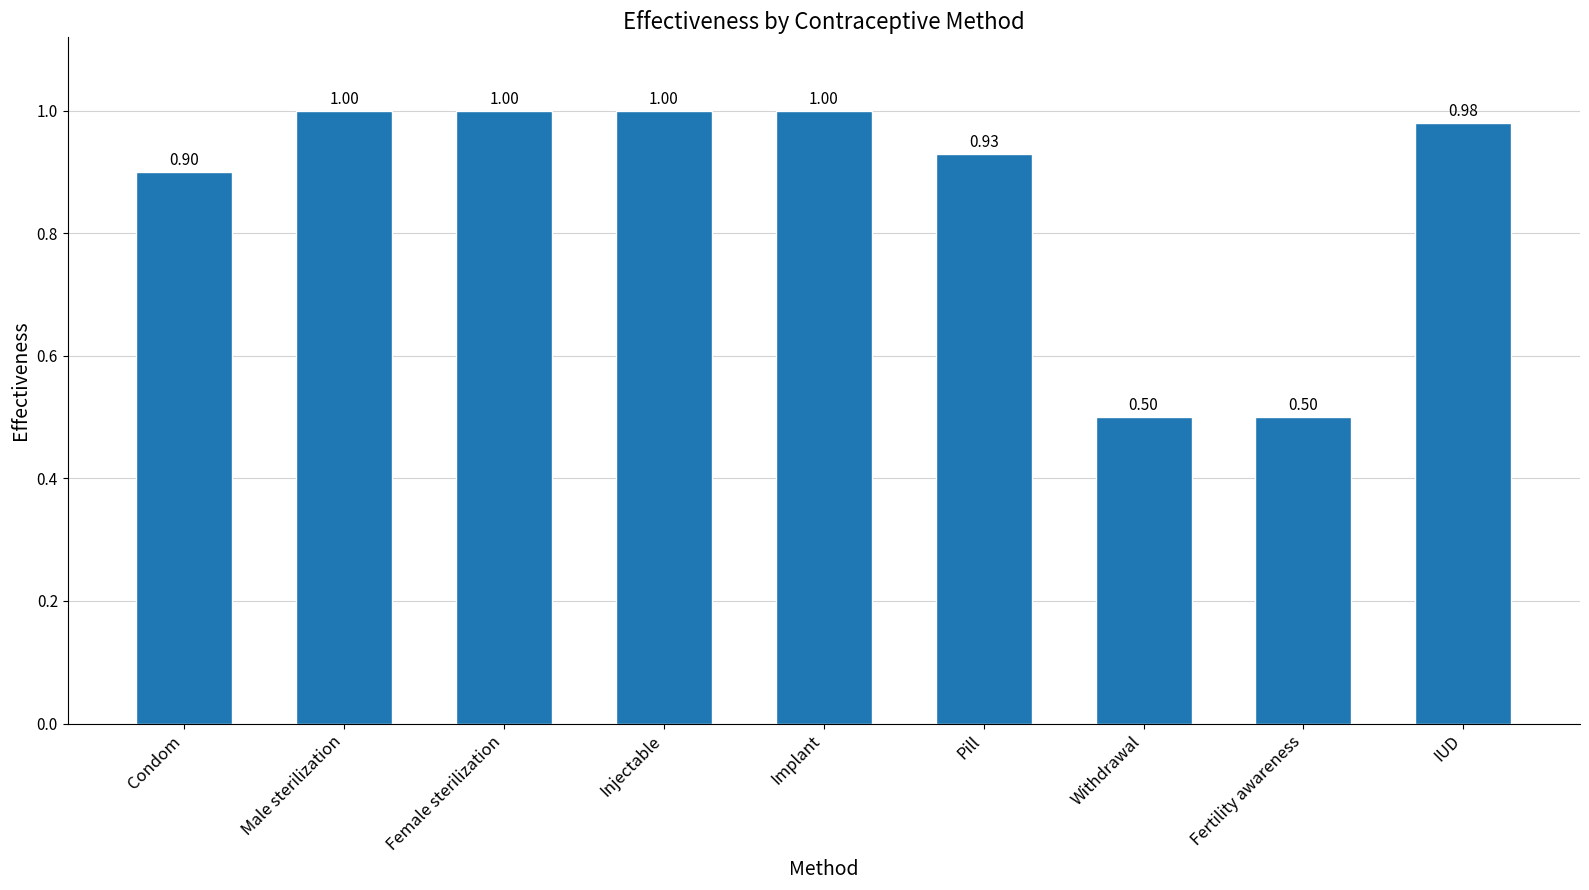

What is the label of the 2nd bar from the left?

Male sterilization